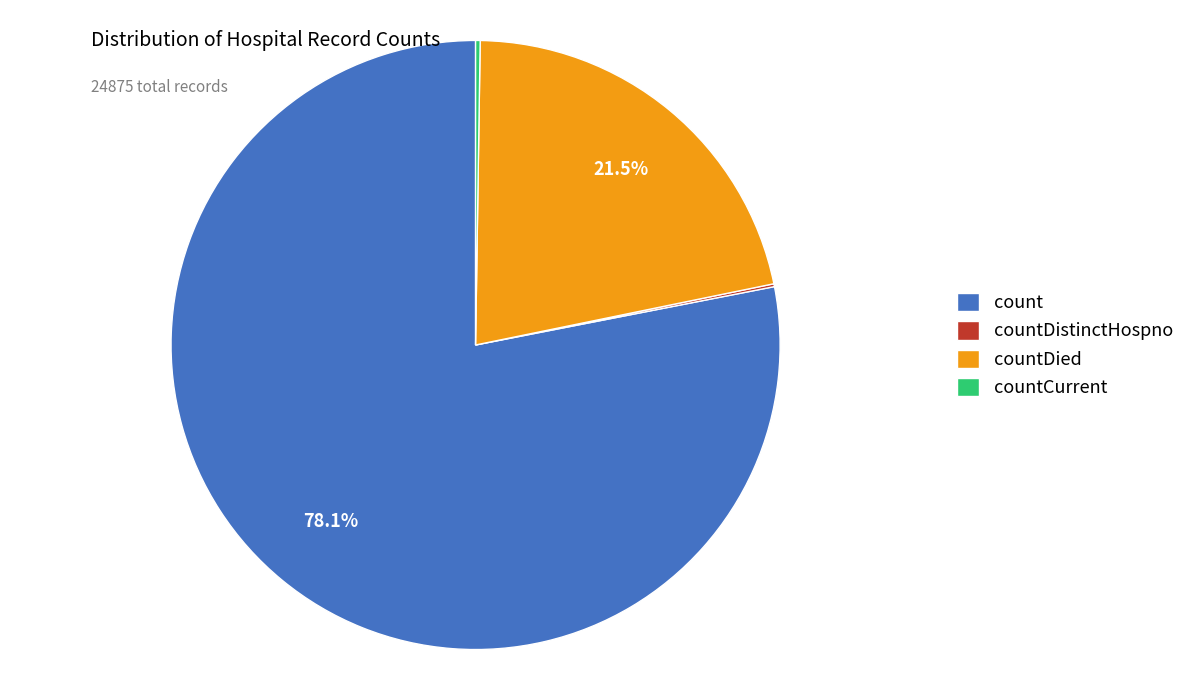

Which category has the biggest portion of the pie?

count